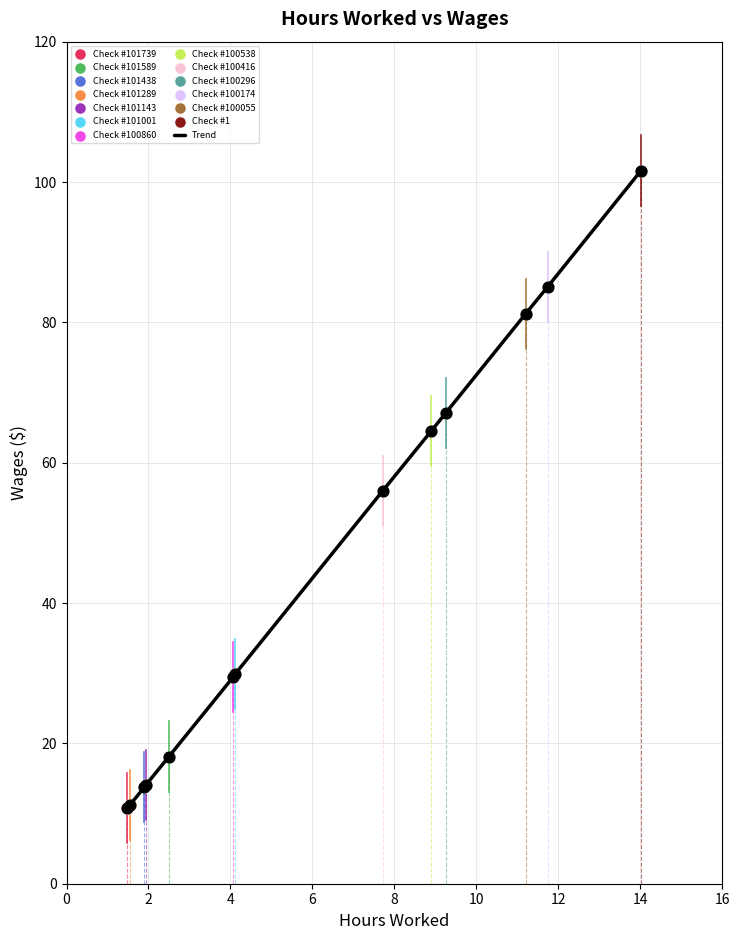

What is the greatest value displayed?

101.6